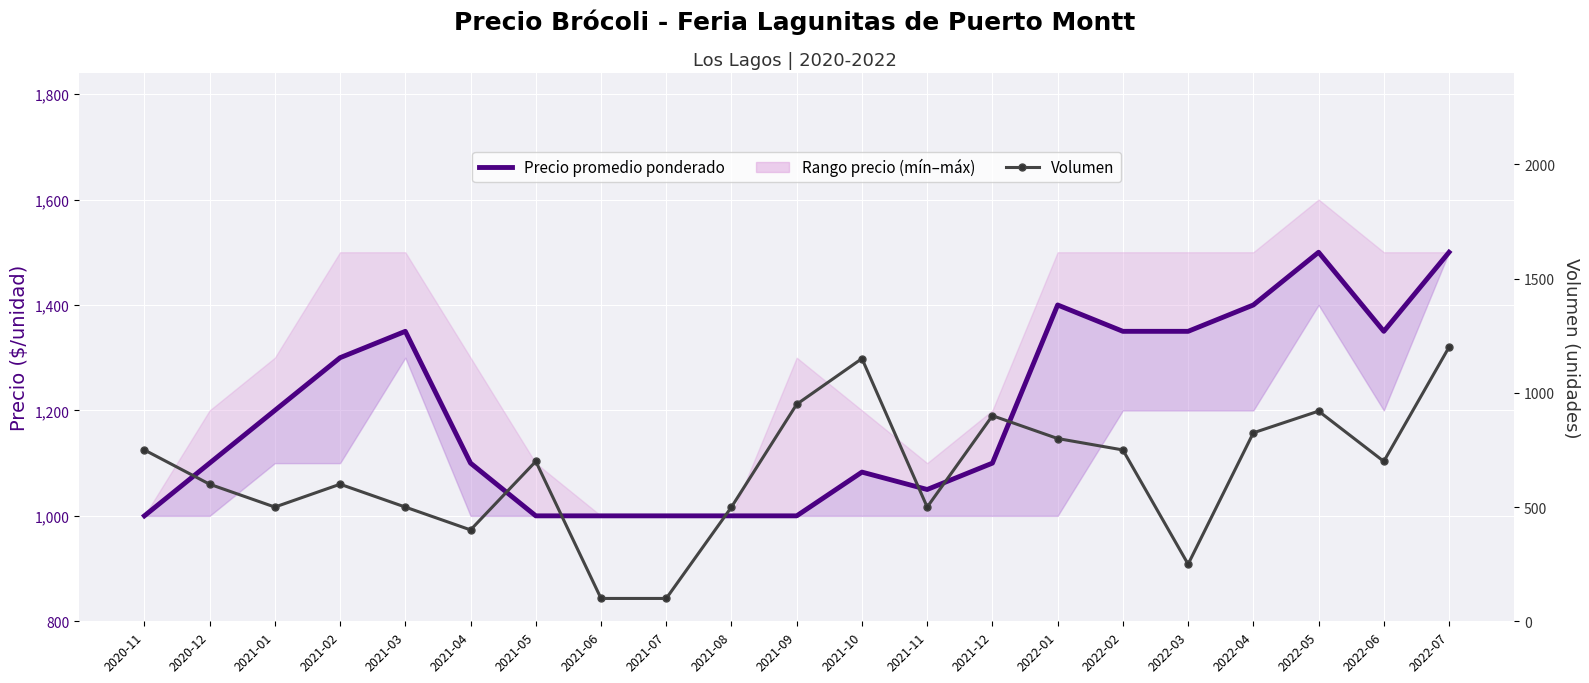

The Precio promedio ponderado series shows 275 at 2021-02. True or false?

False